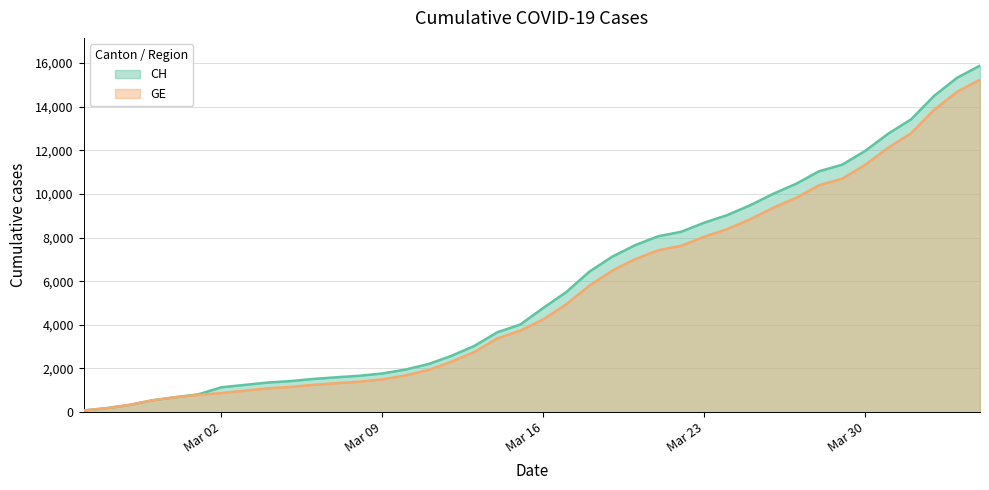

Which series has the largest total across all categories?

CH